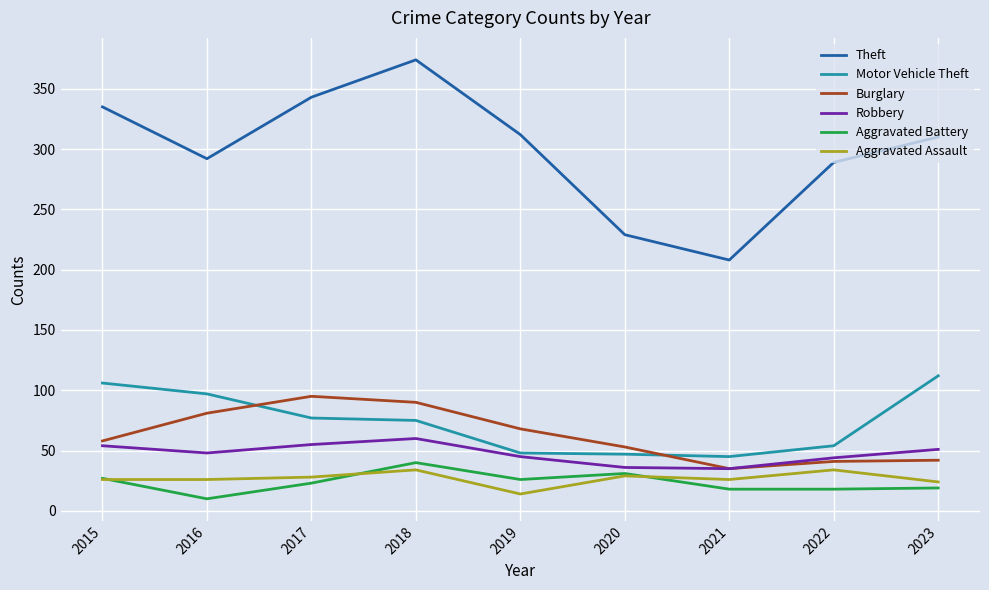

True or false: Motor Vehicle Theft and Aggravated Battery intersect in this chart.

False